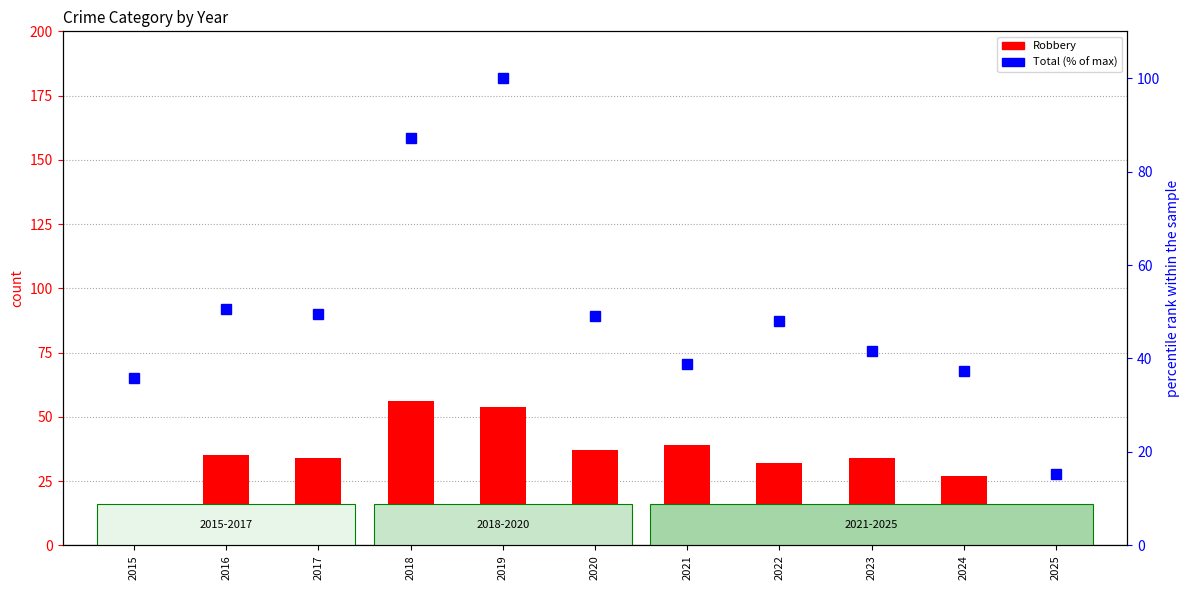

Which label corresponds to the largest value in the chart?

2019